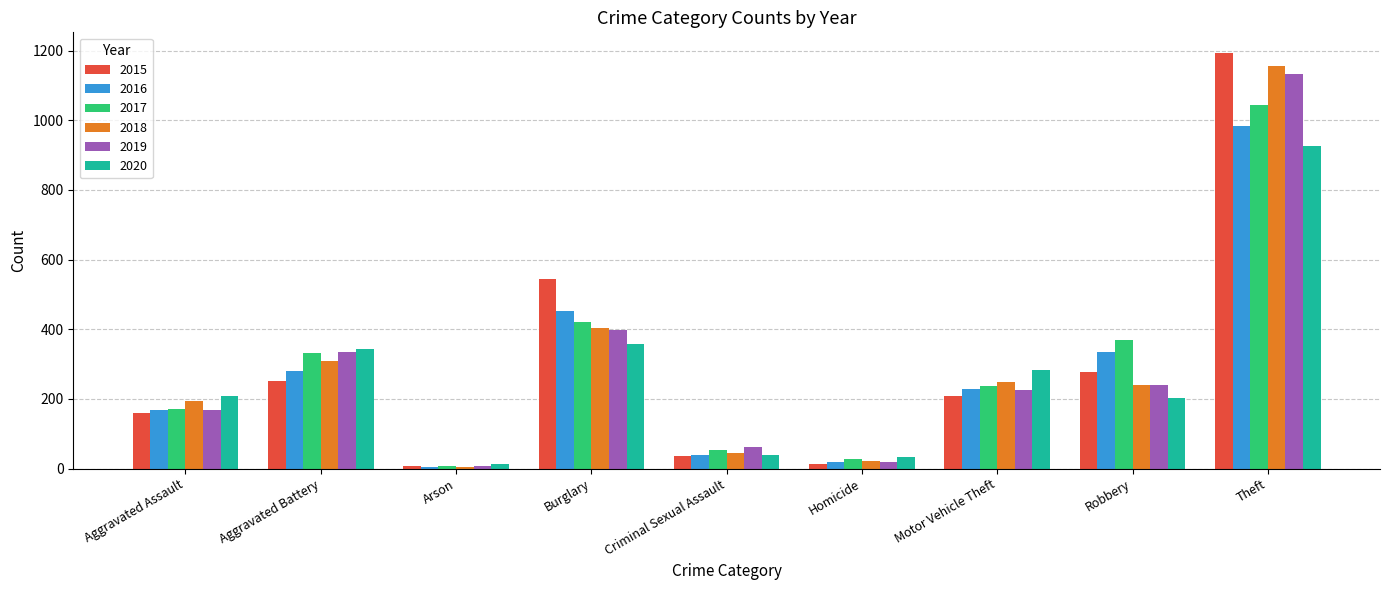

Is the value of 2019 at Homicide greater than the value of 2016 at Theft?

No